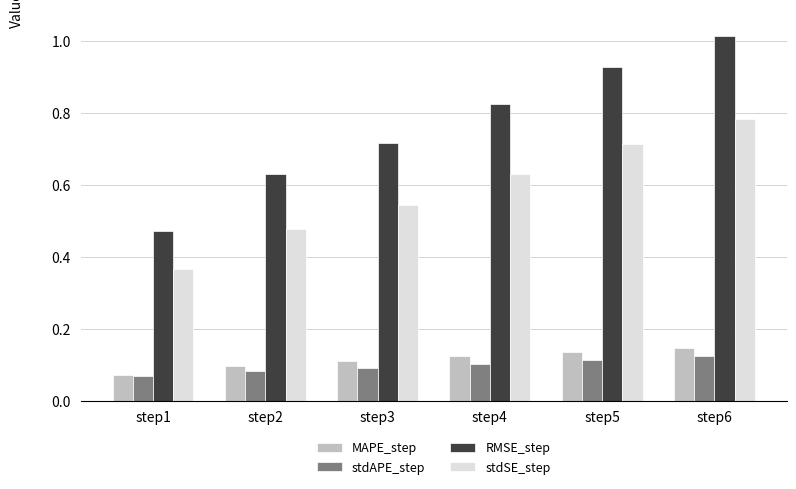

How many distinct data groups are displayed?

4